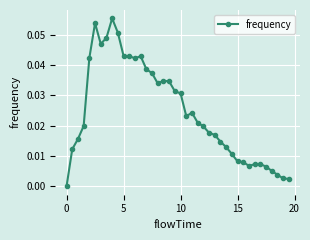

What is the sum of all values?

1.0